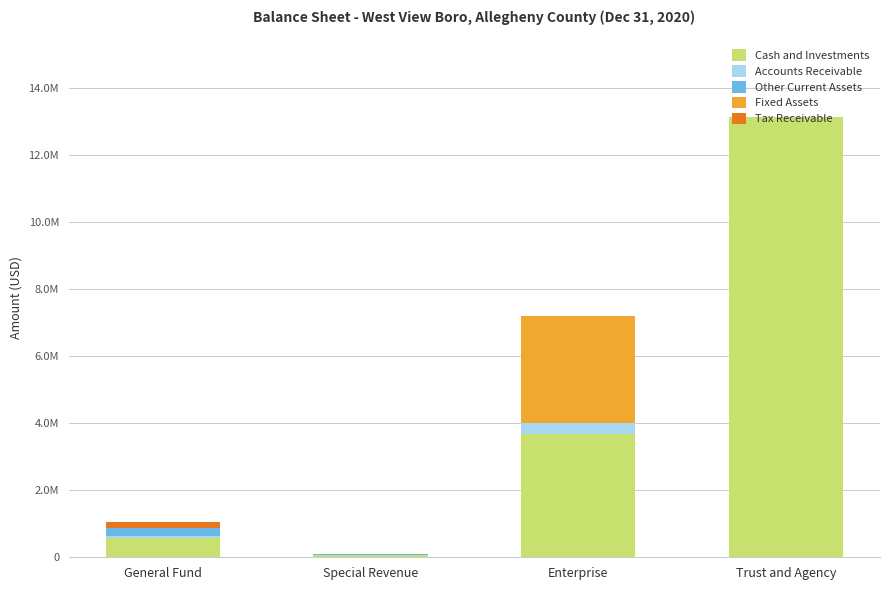

Does the chart contain stacked bars?

Yes